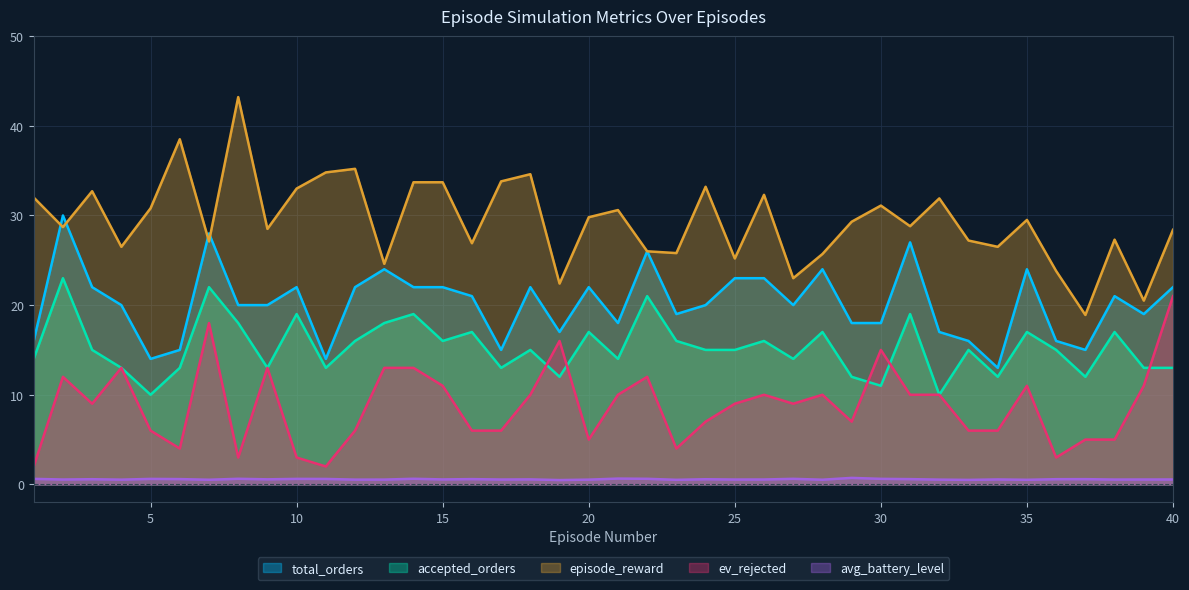

At which category is the sum across all series the highest?

7